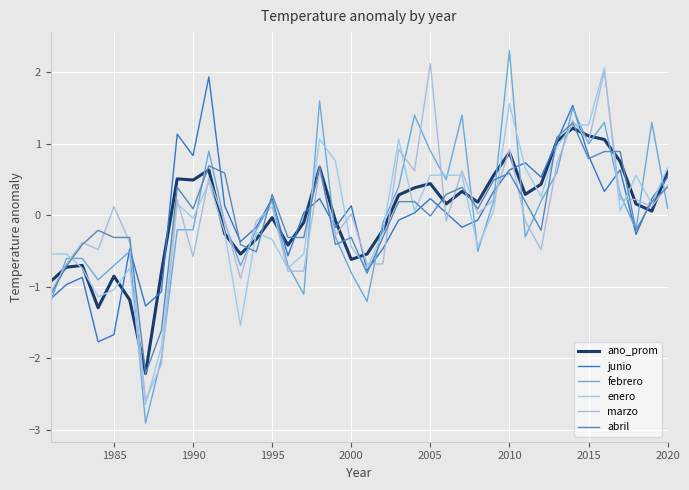

Does the chart have visible grid lines?

Yes